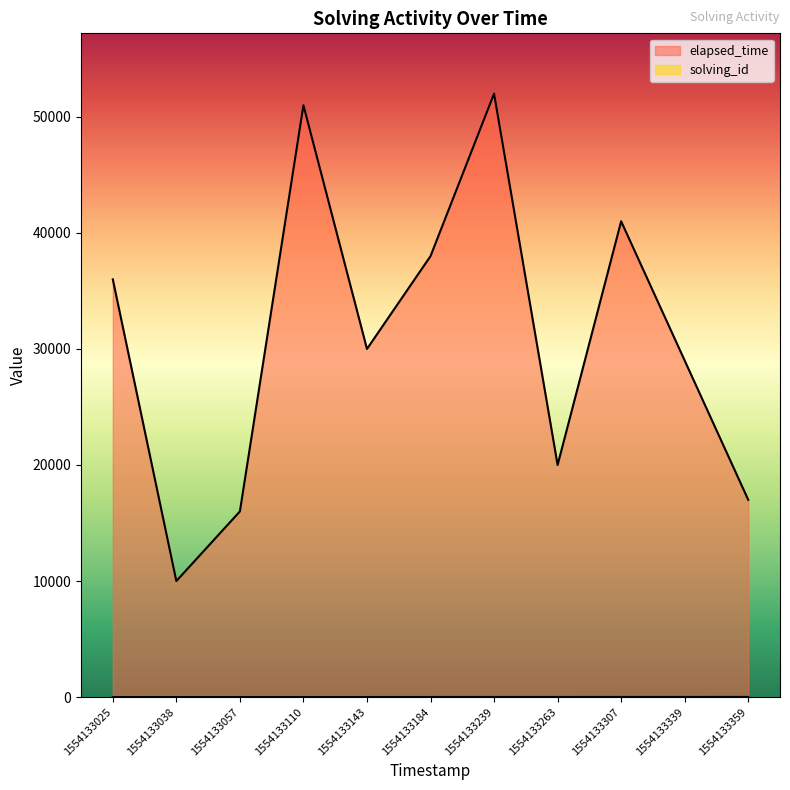

How many lines are shown in the chart?

2